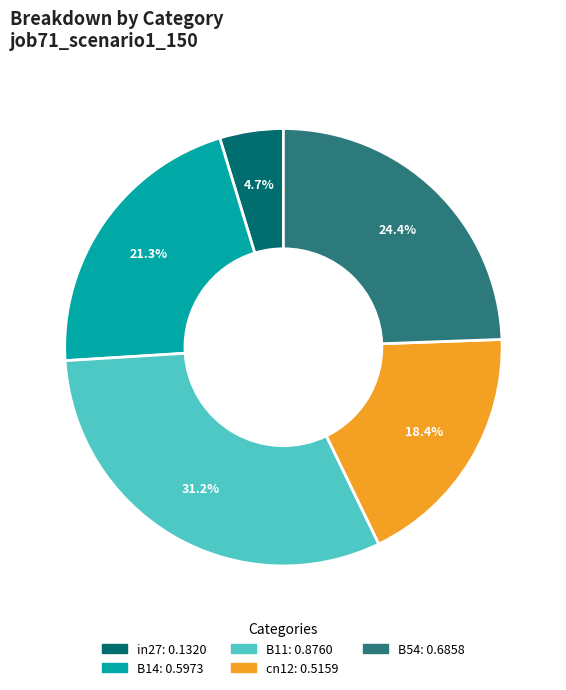

What percentage is the in27 slice, to the nearest percent?

5%